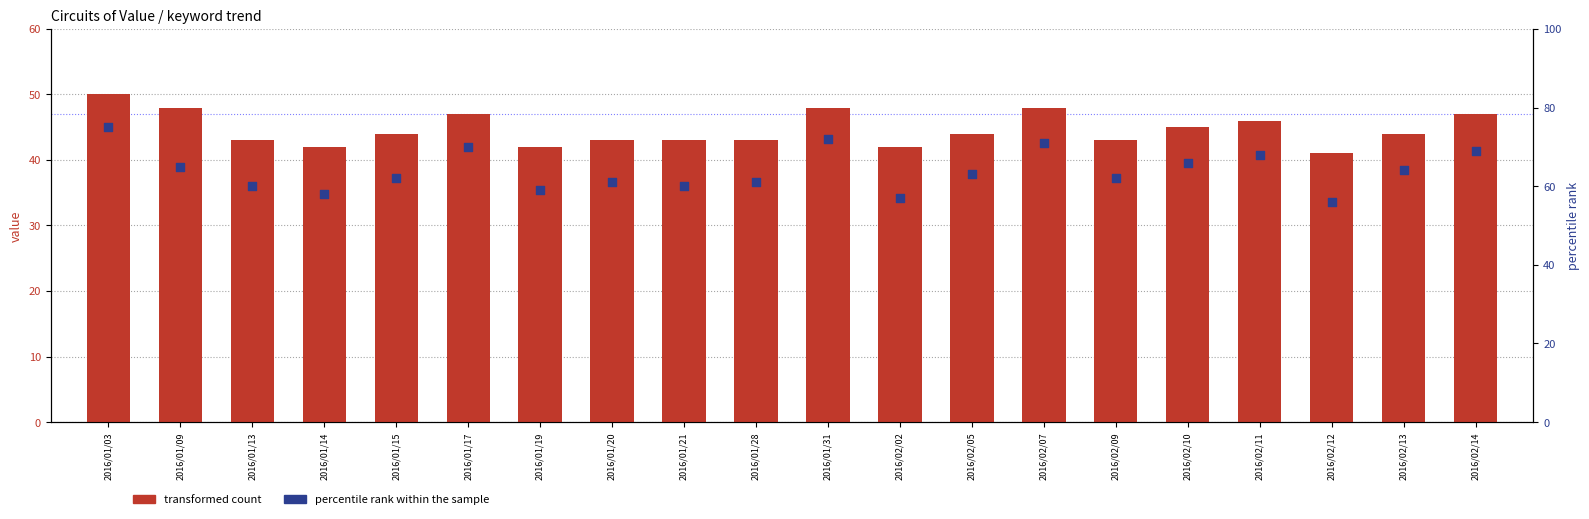

Is the value of transformed count at 2016/01/09 greater than the value of percentile rank within the sample at 2016/01/15?

No